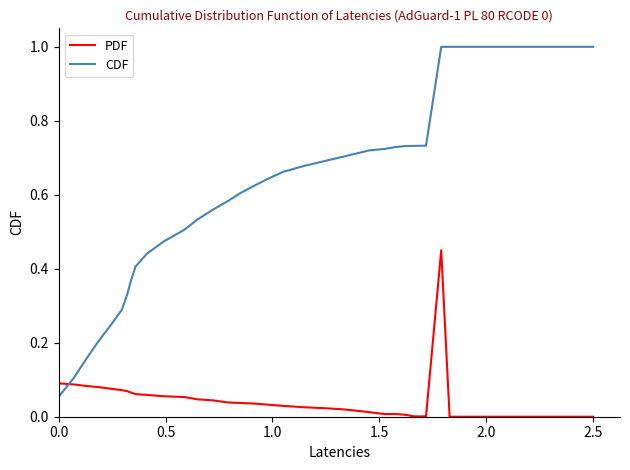

Count the number of categories in the chart.

40